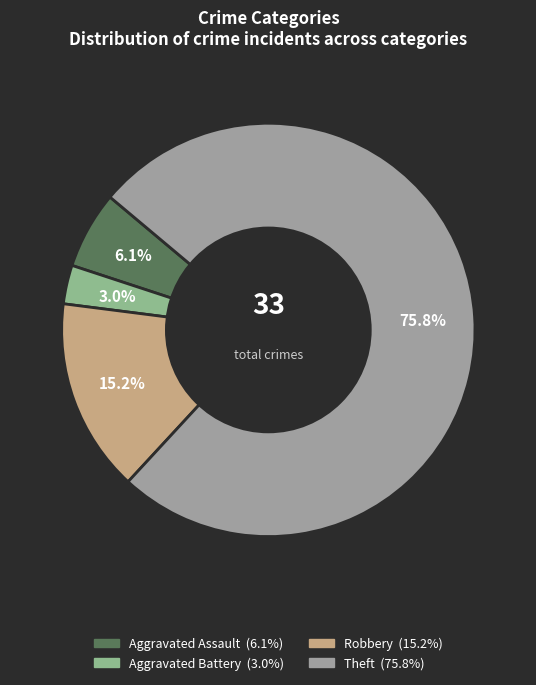

Is there any slice that represents more than half of the pie?

Yes